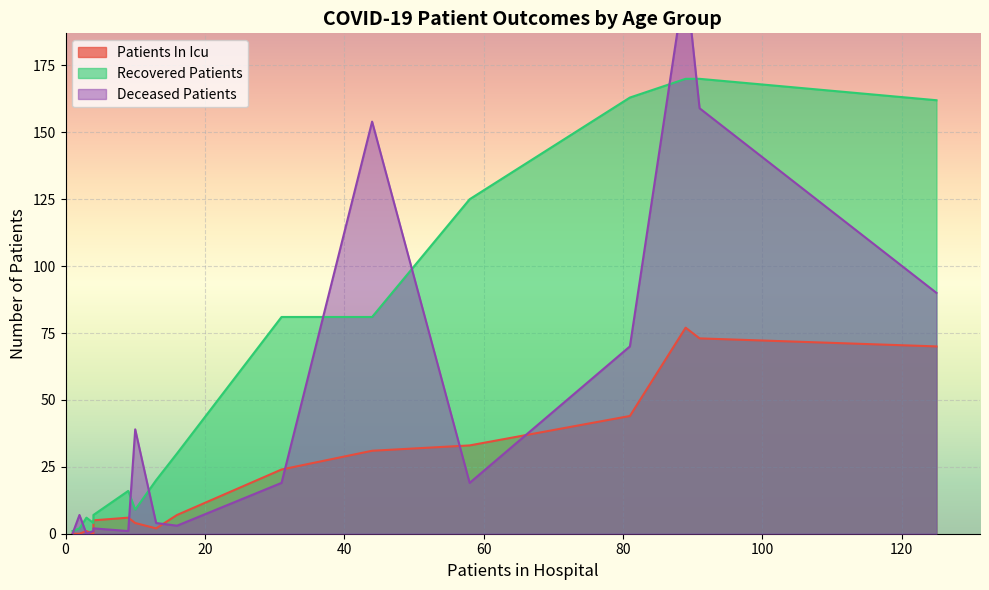

What are all the series names shown in the legend?

patients_in_icu, recovered_patients, deceased_patients